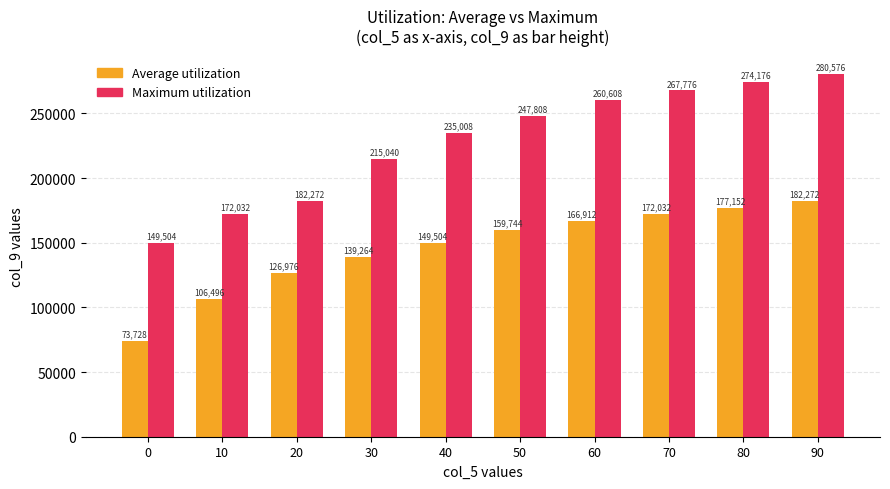

What are all the series names shown in the legend?

Average utilization, Maximum utilization